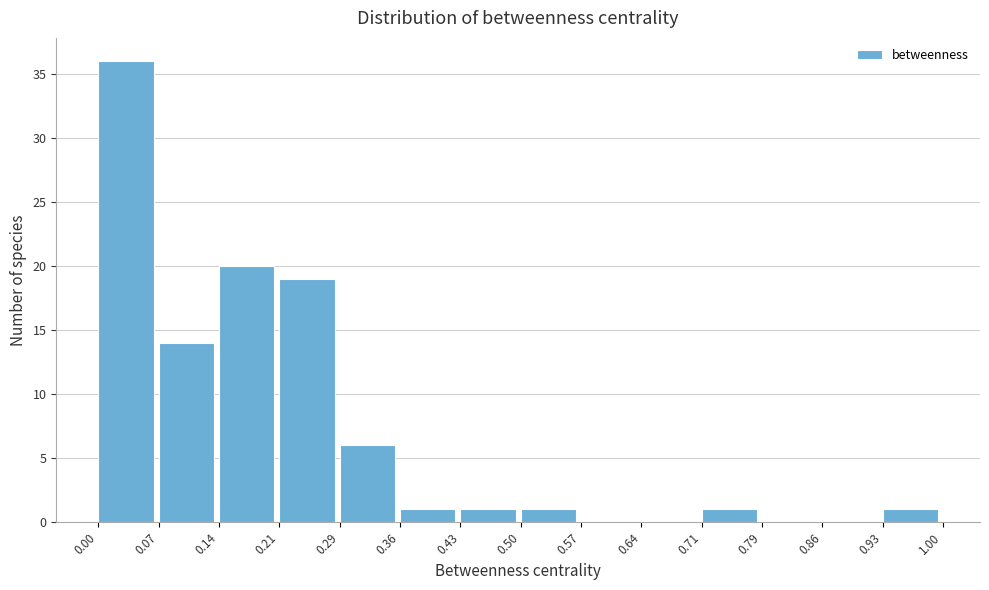

Reading left to right, list every bar in this chart as the range it spans on the x-axis followed by its height. The values are not printed on the chart, so give them approximately, as read against the axis.

0.00 to 0.07: 36
0.07 to 0.14: 14
0.14 to 0.21: 20
0.21 to 0.29: 19
0.29 to 0.36: 6
0.36 to 0.43: 1
0.43 to 0.50: 1
0.50 to 0.57: 1
0.57 to 0.64: 0
0.64 to 0.71: 0
0.71 to 0.79: 1
0.79 to 0.86: 0
0.86 to 0.93: 0
0.93 to 1.00: 1